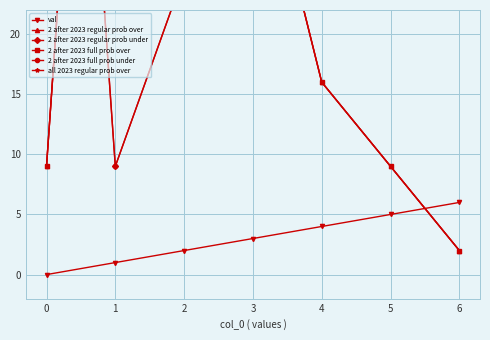

List the series in order of their peak value, highest first.

2 after 2023 regular prob under, 2 after 2023 full prob under, 2 after 2023 regular prob over, 2 after 2023 full prob over, all 2023 regular prob over, val